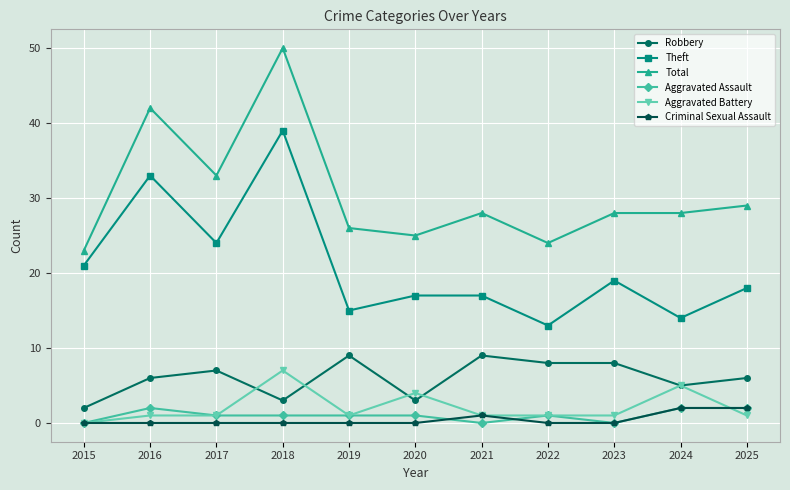

True or false: Total and Aggravated Battery cross at least once.

False